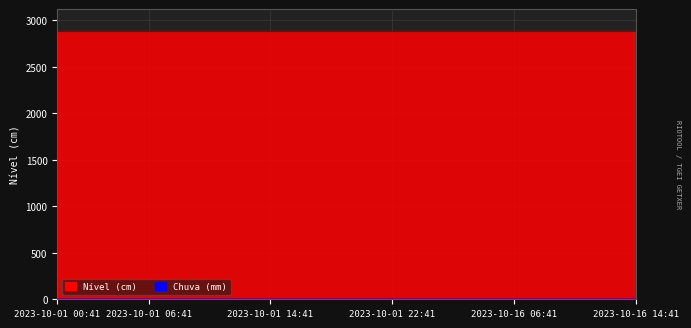

Reading left to right, transcribe all the data shown in this chart.

Chuva (mm): 2023-10-01 00:41=0.0	2023-10-01 02:41=0.0	2023-10-01 04:41=0.0	2023-10-01 06:41=0.0	2023-10-01 08:41=0.0	2023-10-01 10:41=0.0	2023-10-01 12:41=0.0	2023-10-01 14:41=0.0	2023-10-01 16:41=0.0	2023-10-01 18:41=0.0	2023-10-01 20:41=0.0	2023-10-01 22:41=0.0	2023-10-16 00:41=0.0	2023-10-16 02:41=0.0	2023-10-16 04:41=0.0	2023-10-16 06:41=0.0	2023-10-16 08:41=0.0	2023-10-16 10:41=0.0	2023-10-16 12:41=0.0	2023-10-16 14:41=0.0
Nível (cm): 2023-10-01 00:41=2888.3	2023-10-01 02:41=2888.3	2023-10-01 04:41=2888.3	2023-10-01 06:41=2888.3	2023-10-01 08:41=2888.3	2023-10-01 10:41=2888.3	2023-10-01 12:41=2888.3	2023-10-01 14:41=2888.3	2023-10-01 16:41=2888.3	2023-10-01 18:41=2888.3	2023-10-01 20:41=2888.3	2023-10-01 22:41=2888.3	2023-10-16 00:41=2888.3	2023-10-16 02:41=2888.3	2023-10-16 04:41=2888.3	2023-10-16 06:41=2888.3	2023-10-16 08:41=2888.3	2023-10-16 10:41=2888.3	2023-10-16 12:41=2888.3	2023-10-16 14:41=2888.3